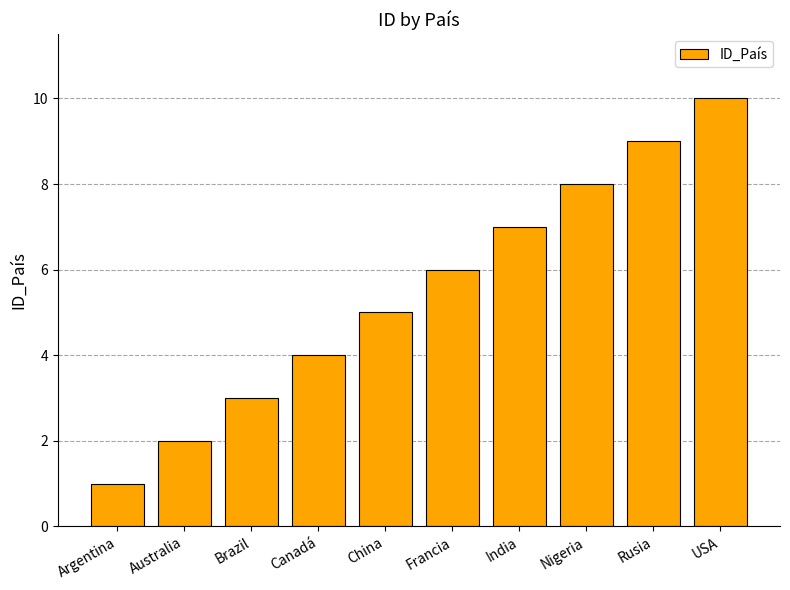

What is the value of the 5th bar from the left?

5